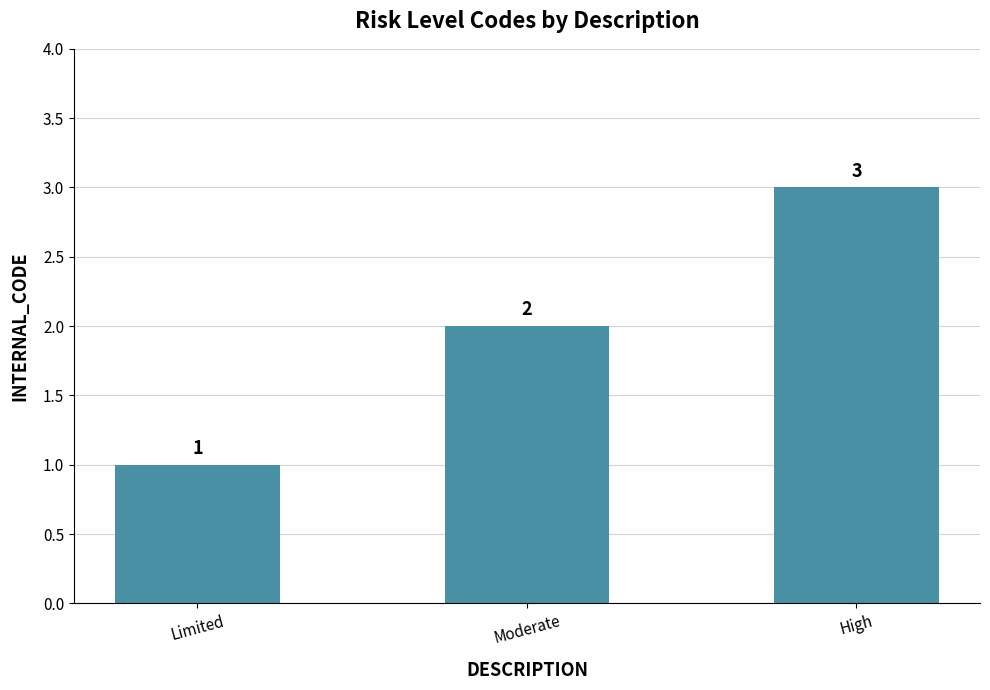

What is the label of the 3rd bar from the left?

High